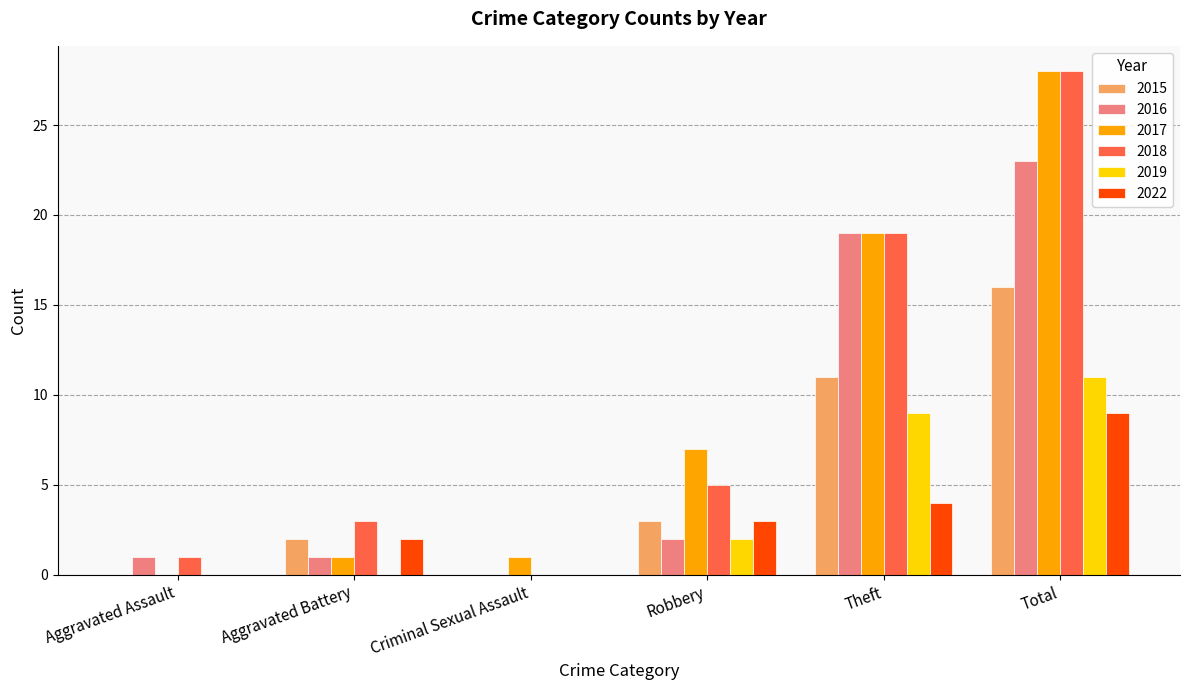

Which series changed the most between Criminal Sexual Assault and Total?

2018